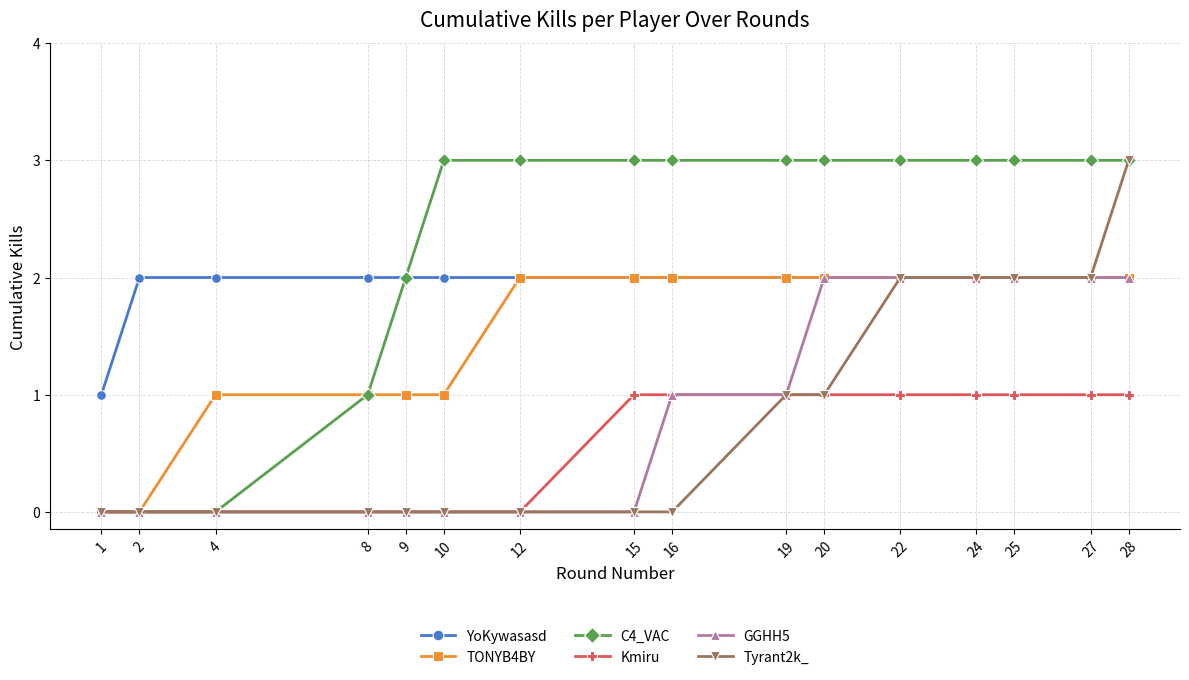

Reading left to right, list all the values displayed in this chart.

YoKywasasd: 1	2	2	2	2	2	2	2	2	2	2	2	2	2	2	2
TONYB4BY: 0	0	1	1	1	1	2	2	2	2	2	2	2	2	2	2
C4_VAC: 0	0	0	1	2	3	3	3	3	3	3	3	3	3	3	3
Kmiru: 0	0	0	0	0	0	0	1	1	1	1	1	1	1	1	1
GGHH5: 0	0	0	0	0	0	0	0	1	1	2	2	2	2	2	2
Tyrant2k_: 0	0	0	0	0	0	0	0	0	1	1	2	2	2	2	3